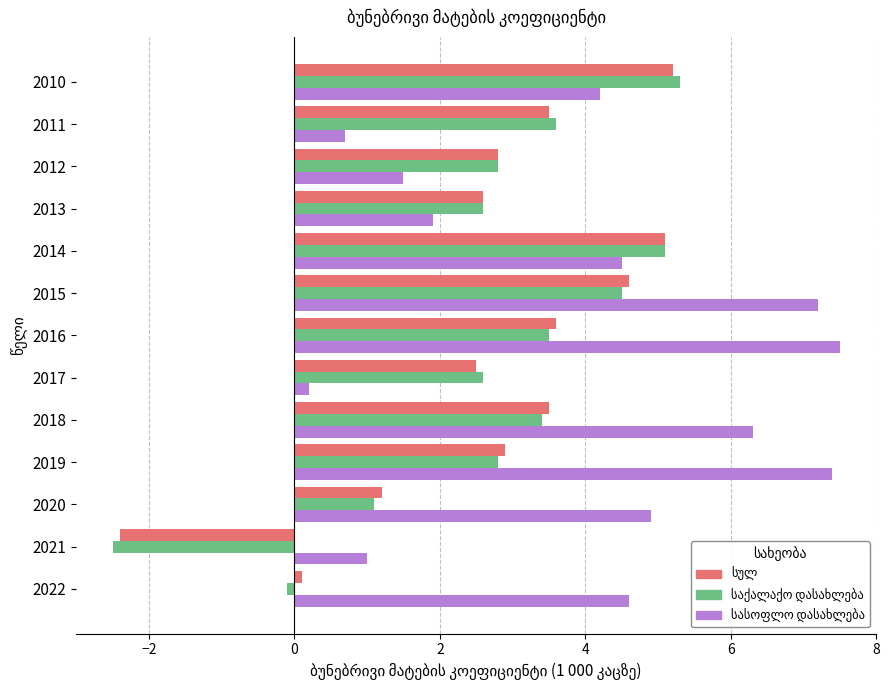

What is the difference between the highest and lowest values at 2015?

2.7